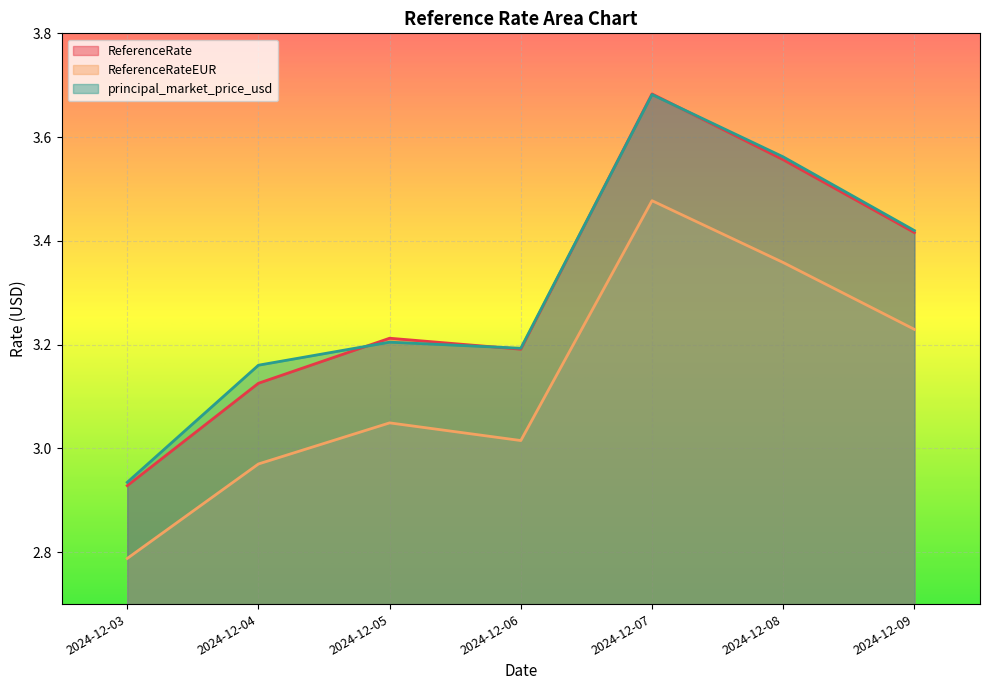

Where do ReferenceRate and principal_market_price_usd first cross each other?

2024-12-04 and 2024-12-05